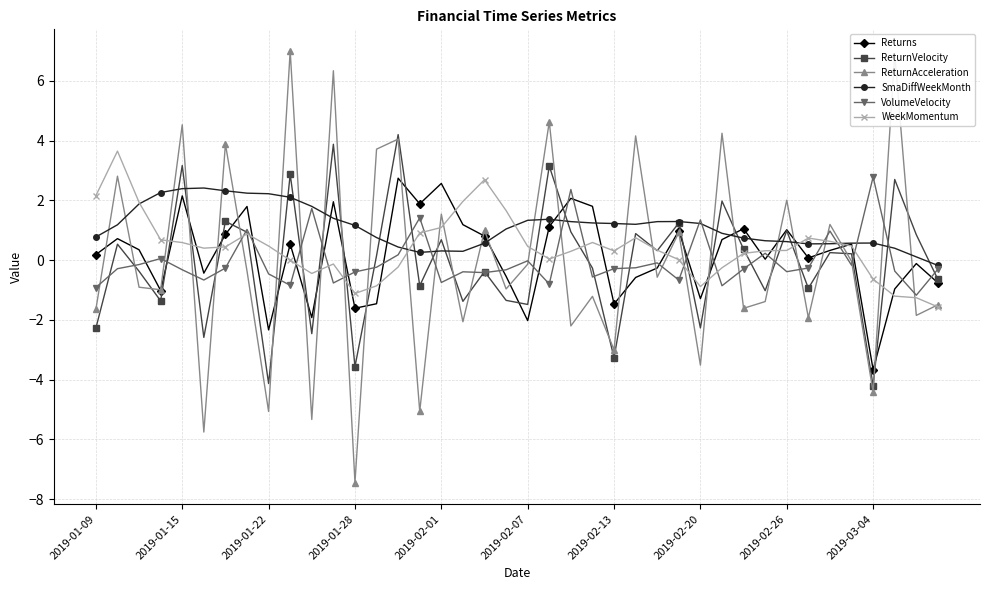

How many categories are shown in the chart?

40